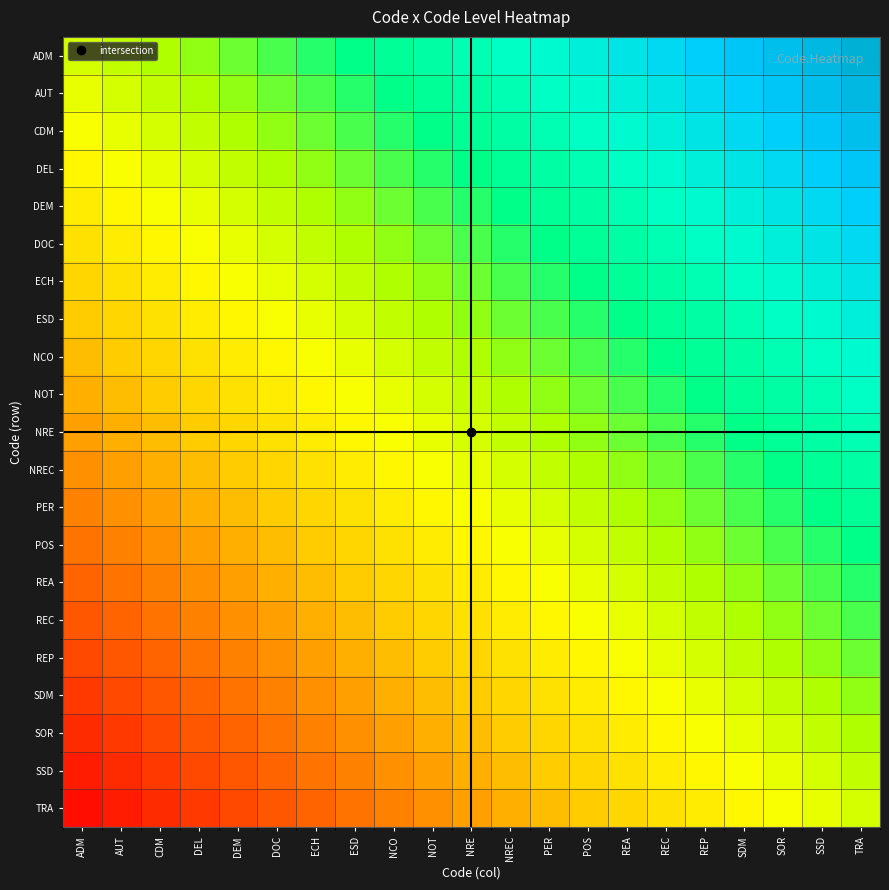

Reading left to right, what are all the values shown in this chart?

ADM: ADM=0.0	AUT=0.0	CDM=0.1	DEL=0.1	DEM=0.2	DOC=0.2	ECH=0.3	ESD=0.3	NCO=0.4	NOT=0.4	NRE=0.5	NREC=0.5	PER=0.6	POS=0.6	REA=0.7	REC=0.7	REP=0.8	SDM=0.8	SOR=0.9	SSD=0.9	TRA=1.0
AUT: ADM=-0.0	AUT=0.0	CDM=0.0	DEL=0.1	DEM=0.1	DOC=0.2	ECH=0.2	ESD=0.3	NCO=0.3	NOT=0.4	NRE=0.4	NREC=0.5	PER=0.5	POS=0.6	REA=0.6	REC=0.7	REP=0.7	SDM=0.8	SOR=0.8	SSD=0.9	TRA=0.9
CDM: ADM=-0.1	AUT=-0.0	CDM=0.0	DEL=0.0	DEM=0.1	DOC=0.1	ECH=0.2	ESD=0.2	NCO=0.3	NOT=0.3	NRE=0.4	NREC=0.4	PER=0.5	POS=0.5	REA=0.6	REC=0.6	REP=0.7	SDM=0.7	SOR=0.8	SSD=0.8	TRA=0.9
DEL: ADM=-0.1	AUT=-0.1	CDM=-0.0	DEL=0.0	DEM=0.0	DOC=0.1	ECH=0.1	ESD=0.2	NCO=0.2	NOT=0.3	NRE=0.3	NREC=0.4	PER=0.4	POS=0.5	REA=0.5	REC=0.6	REP=0.6	SDM=0.7	SOR=0.7	SSD=0.8	TRA=0.8
DEM: ADM=-0.2	AUT=-0.1	CDM=-0.1	DEL=-0.0	DEM=0.0	DOC=0.0	ECH=0.1	ESD=0.1	NCO=0.2	NOT=0.2	NRE=0.3	NREC=0.3	PER=0.4	POS=0.4	REA=0.5	REC=0.5	REP=0.6	SDM=0.6	SOR=0.7	SSD=0.7	TRA=0.8
DOC: ADM=-0.2	AUT=-0.2	CDM=-0.1	DEL=-0.1	DEM=-0.0	DOC=0.0	ECH=0.0	ESD=0.1	NCO=0.1	NOT=0.2	NRE=0.2	NREC=0.3	PER=0.3	POS=0.4	REA=0.4	REC=0.5	REP=0.5	SDM=0.6	SOR=0.6	SSD=0.7	TRA=0.7
ECH: ADM=-0.3	AUT=-0.2	CDM=-0.2	DEL=-0.1	DEM=-0.1	DOC=-0.0	ECH=0.0	ESD=0.0	NCO=0.1	NOT=0.1	NRE=0.2	NREC=0.2	PER=0.3	POS=0.3	REA=0.4	REC=0.4	REP=0.5	SDM=0.5	SOR=0.6	SSD=0.6	TRA=0.7
ESD: ADM=-0.3	AUT=-0.3	CDM=-0.2	DEL=-0.2	DEM=-0.1	DOC=-0.1	ECH=-0.0	ESD=0.0	NCO=0.0	NOT=0.1	NRE=0.1	NREC=0.2	PER=0.2	POS=0.3	REA=0.3	REC=0.4	REP=0.4	SDM=0.5	SOR=0.5	SSD=0.6	TRA=0.6
NCO: ADM=-0.4	AUT=-0.3	CDM=-0.3	DEL=-0.2	DEM=-0.2	DOC=-0.1	ECH=-0.1	ESD=-0.0	NCO=0.0	NOT=0.0	NRE=0.1	NREC=0.1	PER=0.2	POS=0.2	REA=0.3	REC=0.3	REP=0.4	SDM=0.4	SOR=0.5	SSD=0.5	TRA=0.6
NOT: ADM=-0.4	AUT=-0.4	CDM=-0.3	DEL=-0.3	DEM=-0.2	DOC=-0.2	ECH=-0.1	ESD=-0.1	NCO=-0.0	NOT=0.0	NRE=0.0	NREC=0.1	PER=0.1	POS=0.2	REA=0.2	REC=0.3	REP=0.3	SDM=0.4	SOR=0.4	SSD=0.5	TRA=0.5
NRE: ADM=-0.5	AUT=-0.4	CDM=-0.4	DEL=-0.3	DEM=-0.3	DOC=-0.2	ECH=-0.2	ESD=-0.1	NCO=-0.1	NOT=-0.0	NRE=0.0	NREC=0.0	PER=0.1	POS=0.1	REA=0.2	REC=0.2	REP=0.3	SDM=0.3	SOR=0.4	SSD=0.4	TRA=0.5
NREC: ADM=-0.5	AUT=-0.5	CDM=-0.4	DEL=-0.4	DEM=-0.3	DOC=-0.3	ECH=-0.2	ESD=-0.2	NCO=-0.1	NOT=-0.1	NRE=-0.0	NREC=0.0	PER=0.0	POS=0.1	REA=0.1	REC=0.2	REP=0.2	SDM=0.3	SOR=0.3	SSD=0.4	TRA=0.4
PER: ADM=-0.6	AUT=-0.5	CDM=-0.5	DEL=-0.4	DEM=-0.4	DOC=-0.3	ECH=-0.3	ESD=-0.2	NCO=-0.2	NOT=-0.1	NRE=-0.1	NREC=-0.0	PER=0.0	POS=0.0	REA=0.1	REC=0.1	REP=0.2	SDM=0.2	SOR=0.3	SSD=0.3	TRA=0.4
POS: ADM=-0.6	AUT=-0.6	CDM=-0.5	DEL=-0.5	DEM=-0.4	DOC=-0.4	ECH=-0.3	ESD=-0.3	NCO=-0.2	NOT=-0.2	NRE=-0.1	NREC=-0.1	PER=-0.0	POS=0.0	REA=0.0	REC=0.1	REP=0.1	SDM=0.2	SOR=0.2	SSD=0.3	TRA=0.3
REA: ADM=-0.7	AUT=-0.6	CDM=-0.6	DEL=-0.5	DEM=-0.5	DOC=-0.4	ECH=-0.4	ESD=-0.3	NCO=-0.3	NOT=-0.2	NRE=-0.2	NREC=-0.1	PER=-0.1	POS=-0.0	REA=0.0	REC=0.0	REP=0.1	SDM=0.1	SOR=0.2	SSD=0.2	TRA=0.3
REC: ADM=-0.7	AUT=-0.7	CDM=-0.6	DEL=-0.6	DEM=-0.5	DOC=-0.5	ECH=-0.4	ESD=-0.4	NCO=-0.3	NOT=-0.3	NRE=-0.2	NREC=-0.2	PER=-0.1	POS=-0.1	REA=-0.0	REC=0.0	REP=0.0	SDM=0.1	SOR=0.1	SSD=0.2	TRA=0.2
REP: ADM=-0.8	AUT=-0.7	CDM=-0.7	DEL=-0.6	DEM=-0.6	DOC=-0.5	ECH=-0.5	ESD=-0.4	NCO=-0.4	NOT=-0.3	NRE=-0.3	NREC=-0.2	PER=-0.2	POS=-0.1	REA=-0.1	REC=-0.0	REP=0.0	SDM=0.0	SOR=0.1	SSD=0.1	TRA=0.2
SDM: ADM=-0.8	AUT=-0.8	CDM=-0.7	DEL=-0.7	DEM=-0.6	DOC=-0.6	ECH=-0.5	ESD=-0.5	NCO=-0.4	NOT=-0.4	NRE=-0.3	NREC=-0.3	PER=-0.2	POS=-0.2	REA=-0.1	REC=-0.1	REP=-0.0	SDM=0.0	SOR=0.0	SSD=0.1	TRA=0.1
SOR: ADM=-0.9	AUT=-0.8	CDM=-0.8	DEL=-0.7	DEM=-0.7	DOC=-0.6	ECH=-0.6	ESD=-0.5	NCO=-0.5	NOT=-0.4	NRE=-0.4	NREC=-0.3	PER=-0.3	POS=-0.2	REA=-0.2	REC=-0.1	REP=-0.1	SDM=-0.0	SOR=0.0	SSD=0.0	TRA=0.1
SSD: ADM=-0.9	AUT=-0.9	CDM=-0.8	DEL=-0.8	DEM=-0.7	DOC=-0.7	ECH=-0.6	ESD=-0.6	NCO=-0.5	NOT=-0.5	NRE=-0.4	NREC=-0.4	PER=-0.3	POS=-0.3	REA=-0.2	REC=-0.2	REP=-0.1	SDM=-0.1	SOR=-0.0	SSD=0.0	TRA=0.0
TRA: ADM=-1.0	AUT=-0.9	CDM=-0.9	DEL=-0.8	DEM=-0.8	DOC=-0.7	ECH=-0.7	ESD=-0.6	NCO=-0.6	NOT=-0.5	NRE=-0.5	NREC=-0.4	PER=-0.4	POS=-0.3	REA=-0.3	REC=-0.2	REP=-0.2	SDM=-0.1	SOR=-0.1	SSD=-0.0	TRA=0.0